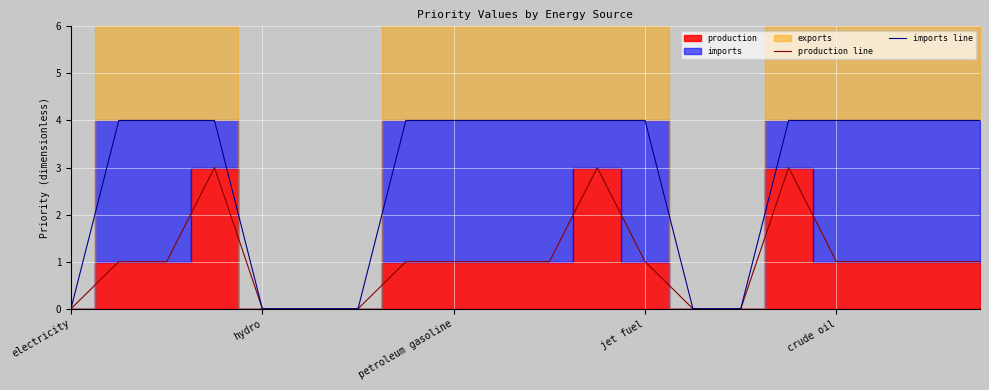

Is it true that imports line equals 0 at electricity?

True